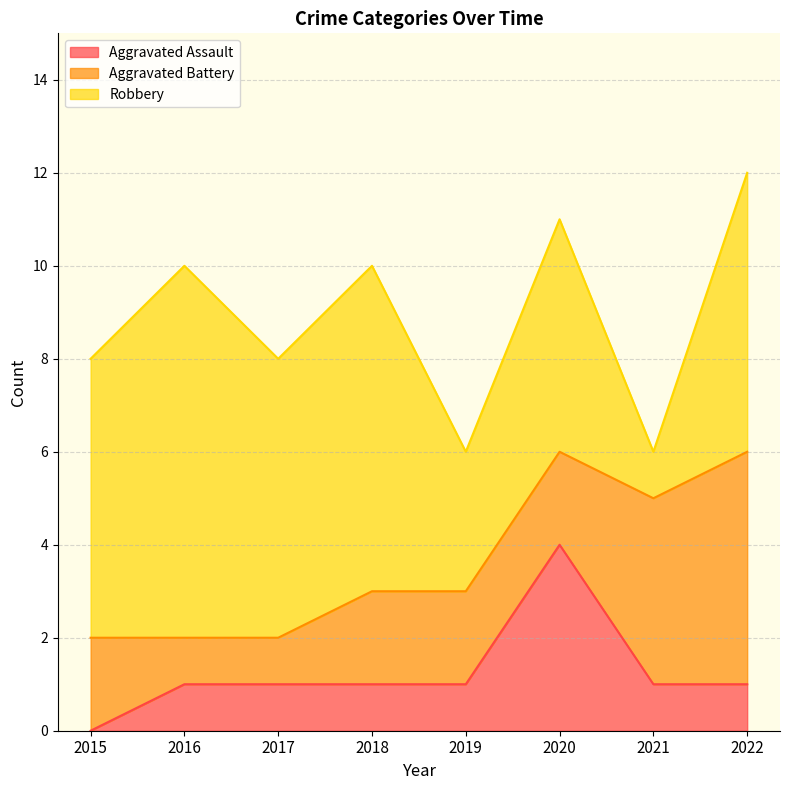

How many values in the Aggravated Battery series are below 2?

2